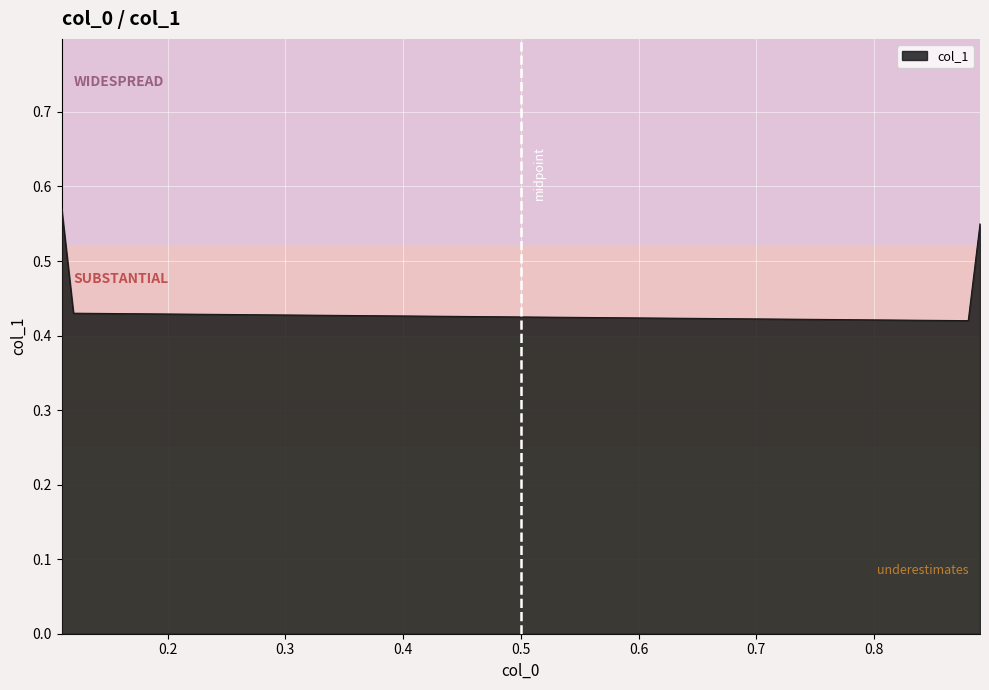

Does the chart display data point markers on the line(s)?

No